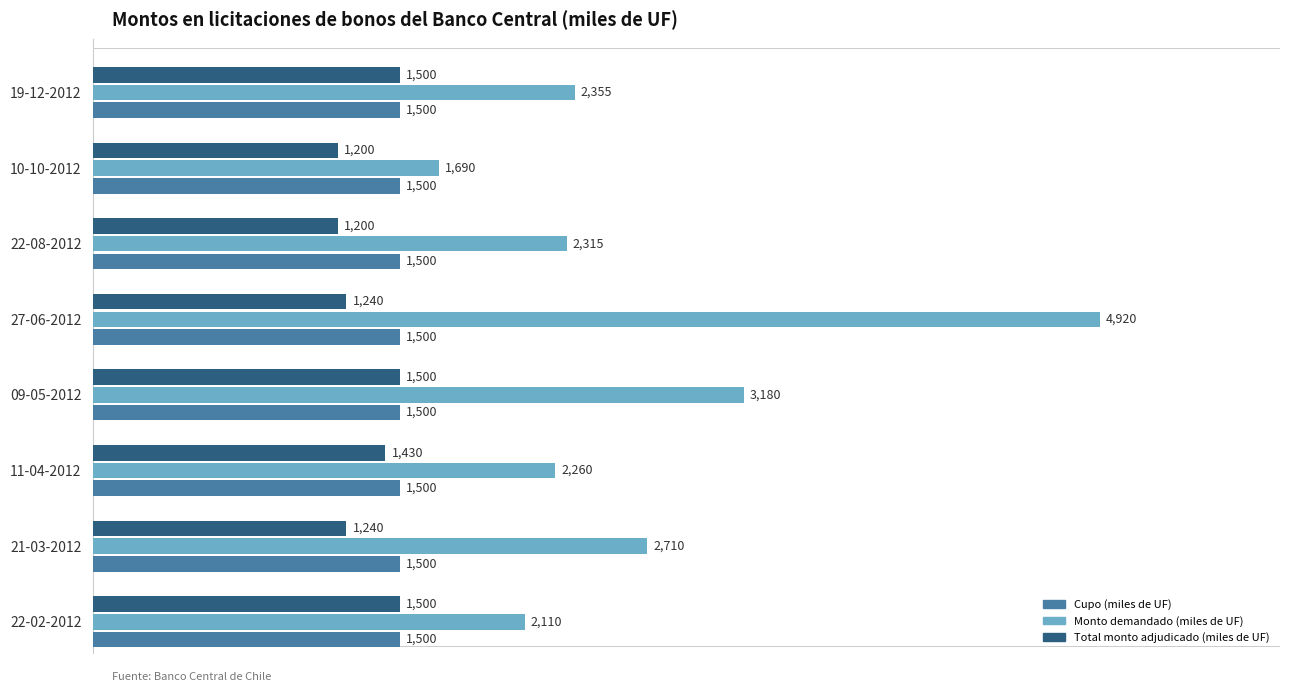

What is the maximum value for Cupo (miles de UF)?

1500